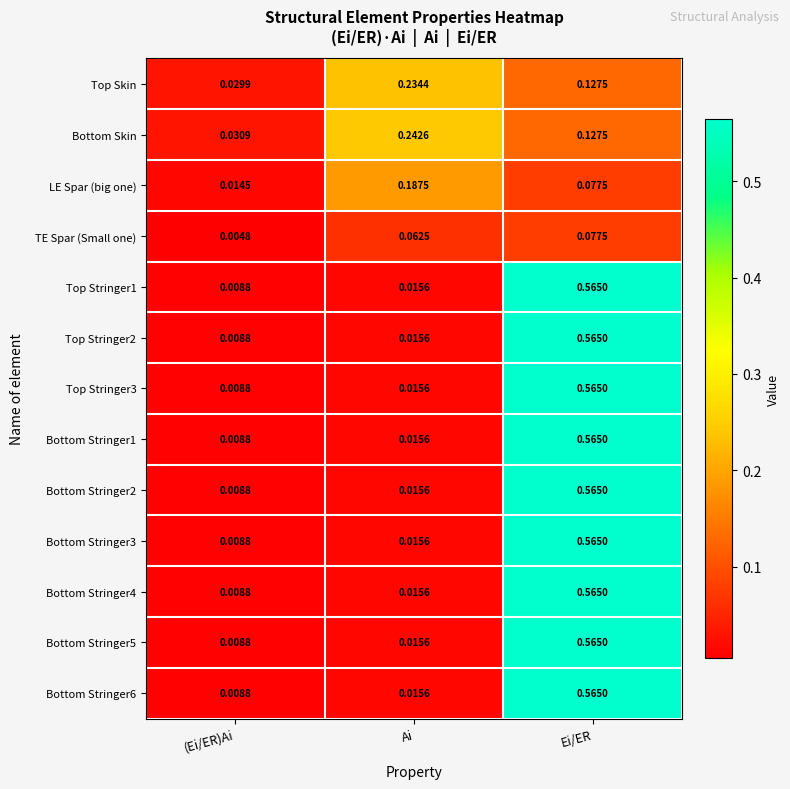

At how many categories does at least one series exceed 0?

3